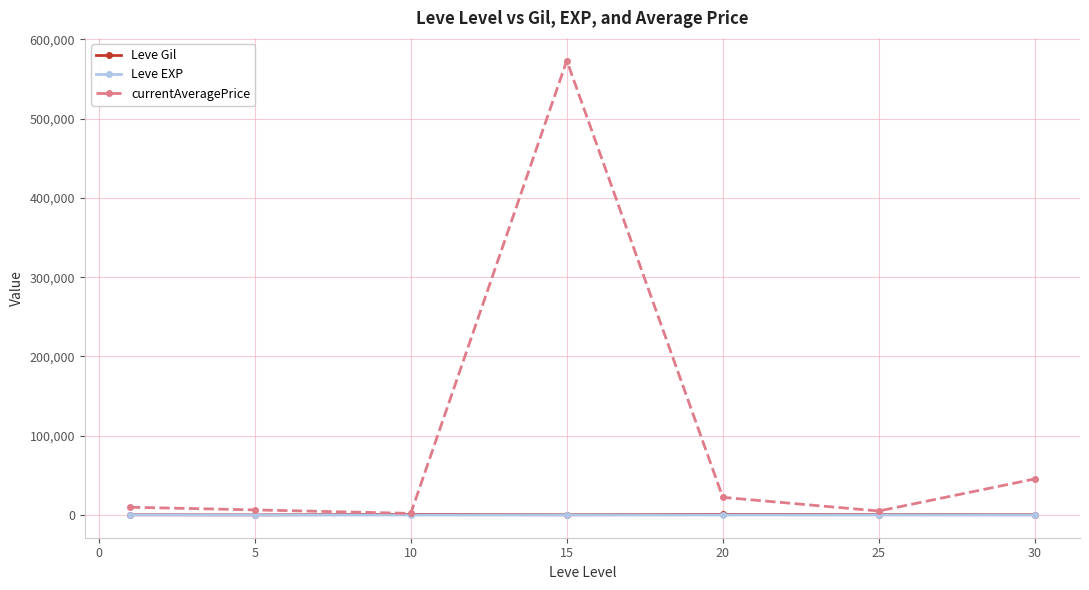

True or false: currentAveragePrice has more than 2 interior local peaks.

False